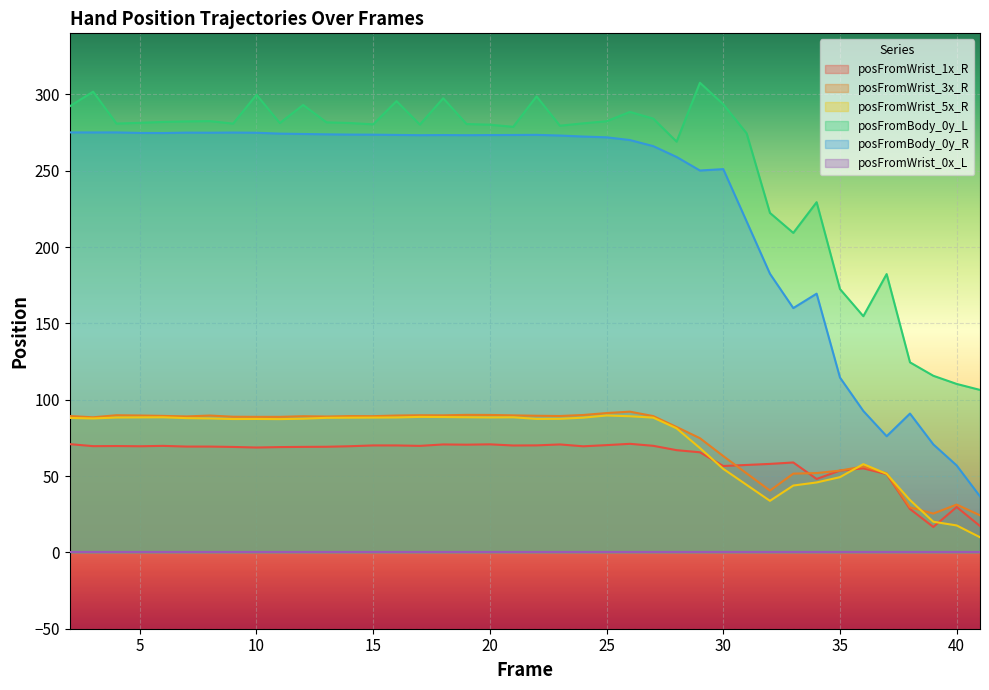

Where is the first local maximum for posFromWrist_5x_R?

6